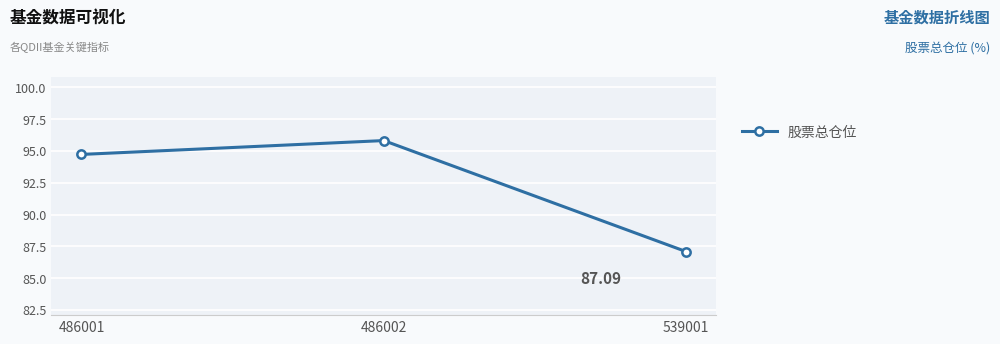

Which category has the highest value across all series?

486002